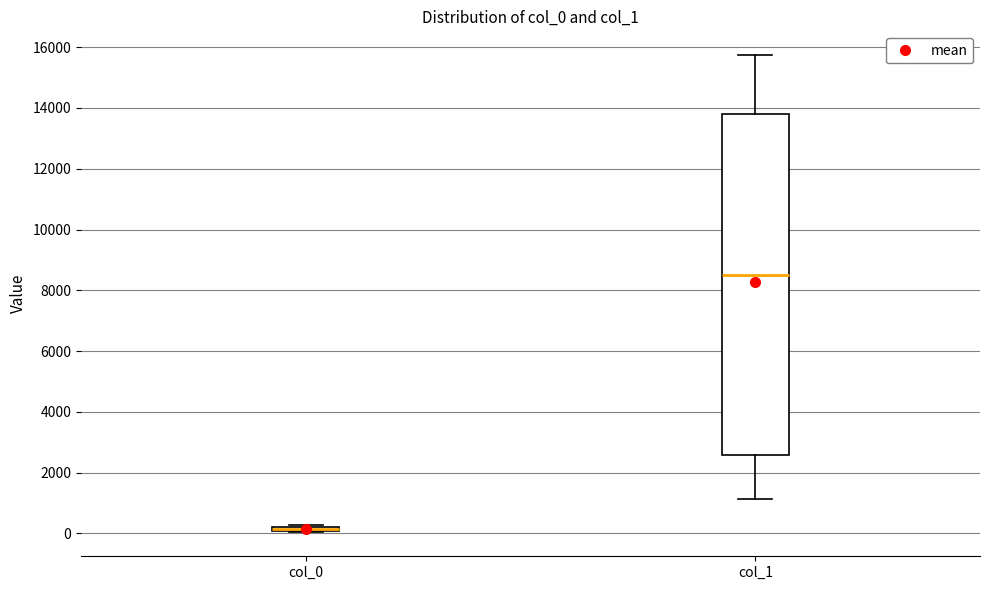

Where does the median line of the box for col_1 sit on the y-axis? The values are not printed on the chart, so give them approximately, as read against the axis.

8600